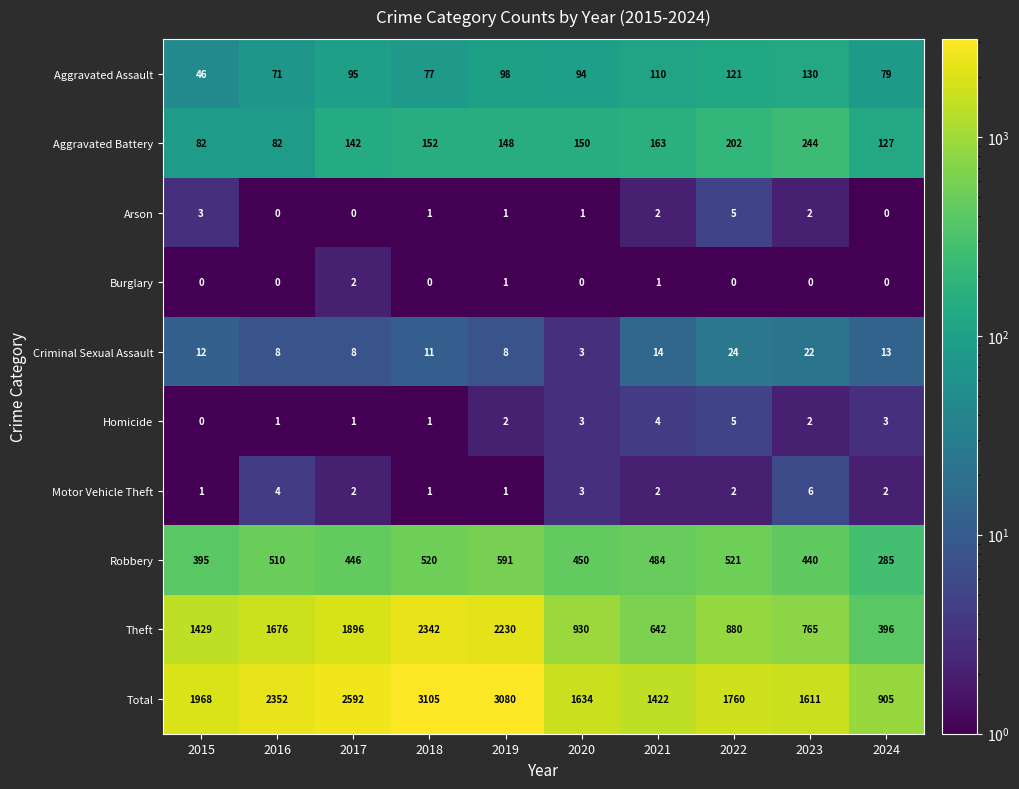

Which series has the largest range (max minus min)?

Total